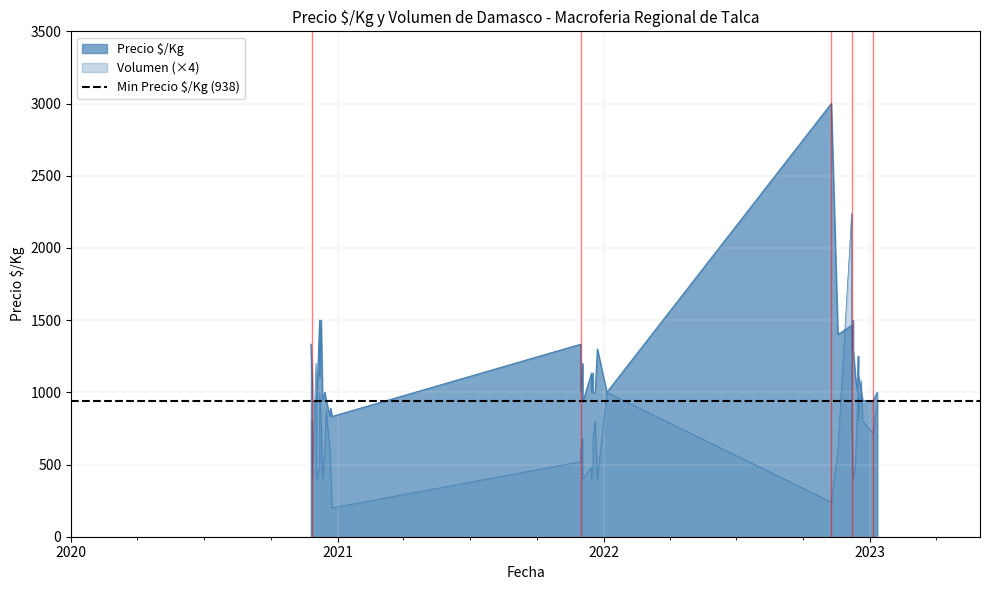

How many data points in Volumen are less than 170?

20